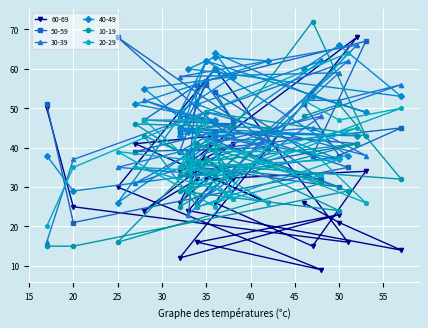

True or false: 10-19 has a value of 9 at 26.

False